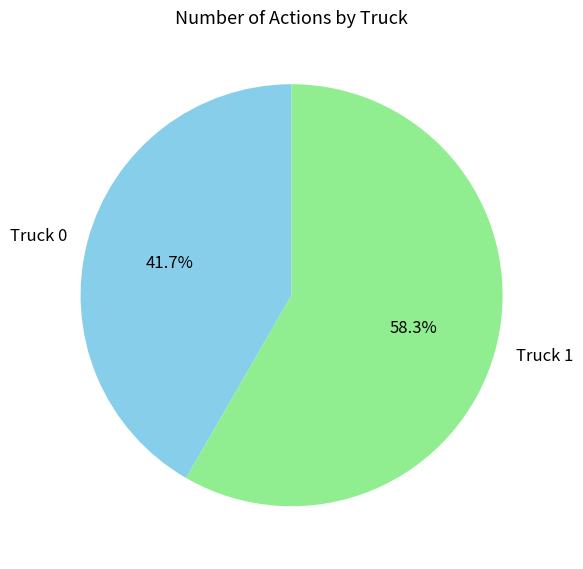

True or false: Truck 1 accounts for 48% of the total.

False